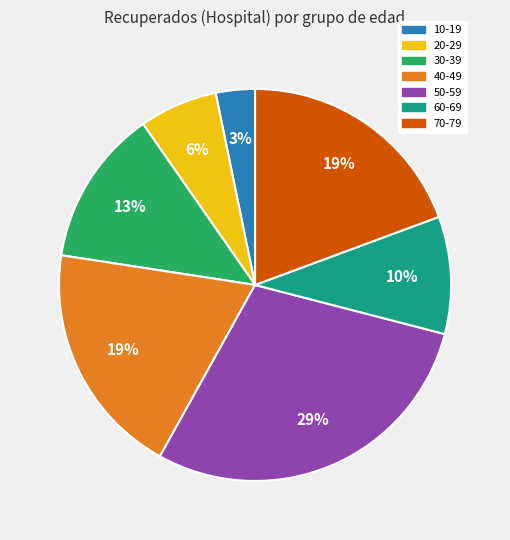

Is there a majority slice in this chart?

No